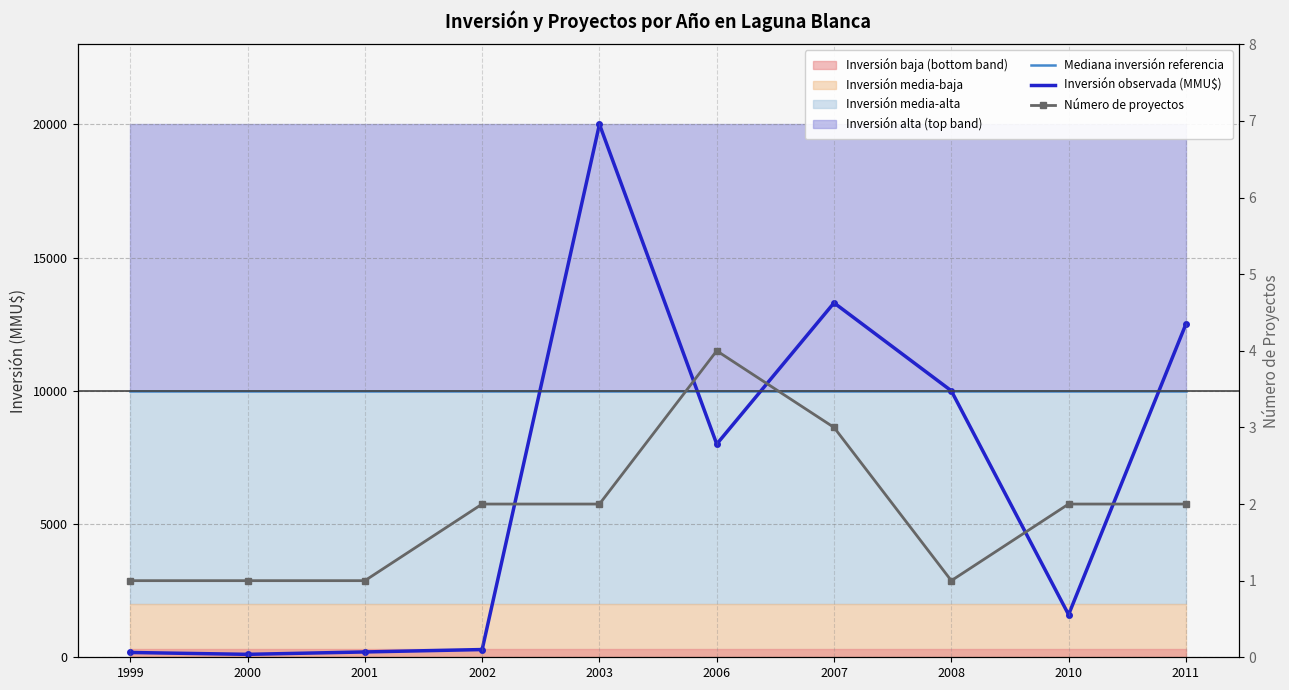

Is it true that Inversión observada (MMU$) equals 180 at 1999?

True